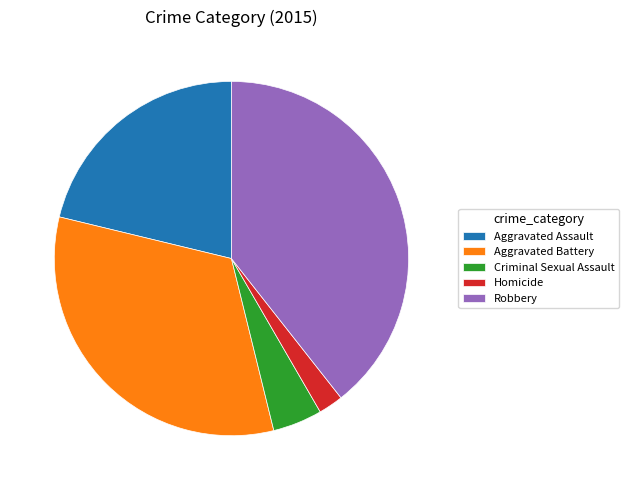

Approximately how many times larger is the value at Robbery compared to Aggravated Battery?

1.2